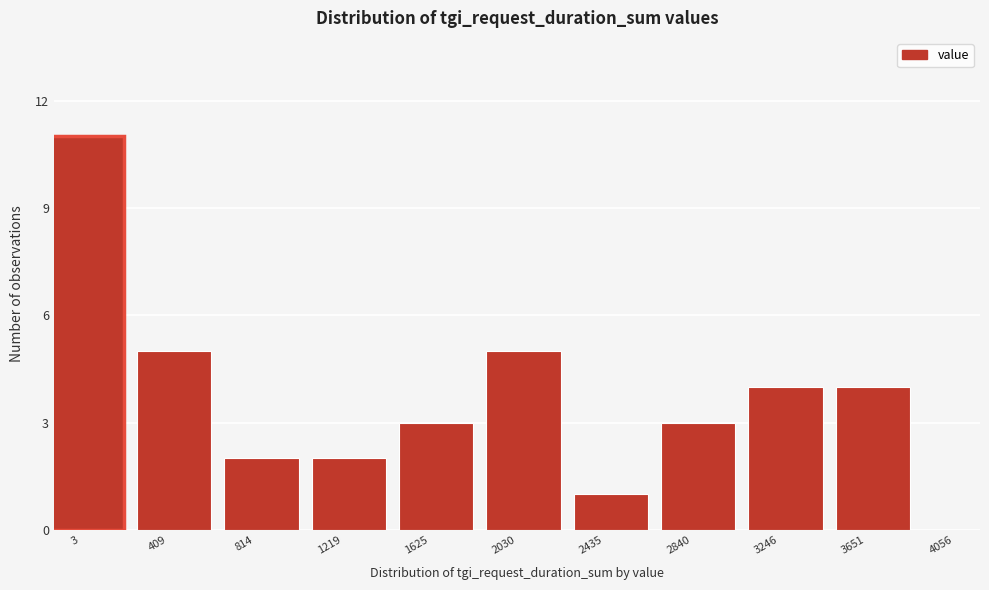

Reading right to left, transcribe all the data shown in this chart.

3651=4	3246=4	2840=3	2435=1	2030=5	1625=3	1219=2	814=2	409=5	3=11